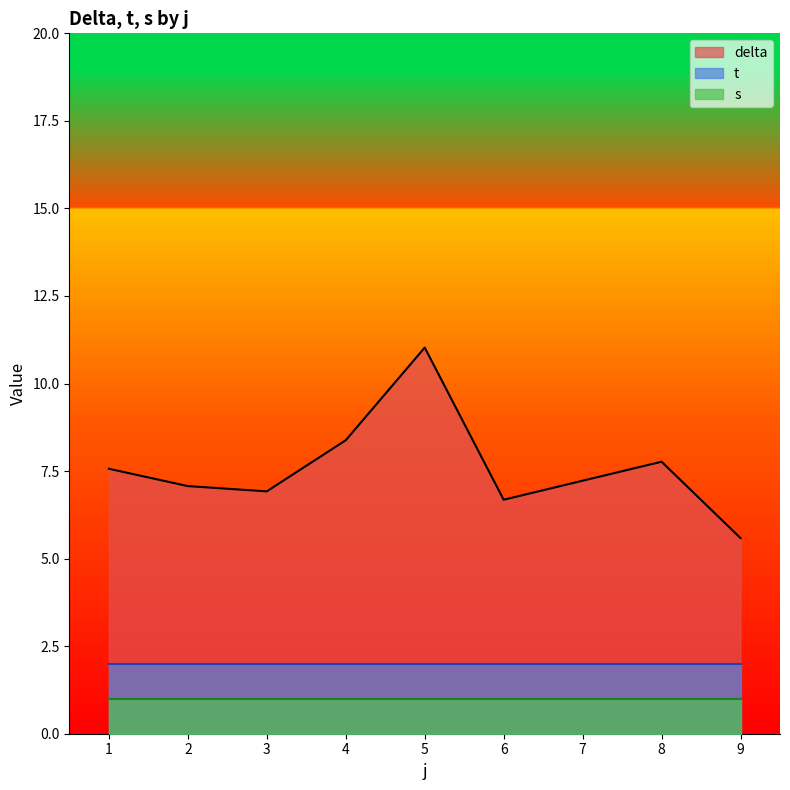

Which series has the largest total across all categories?

delta